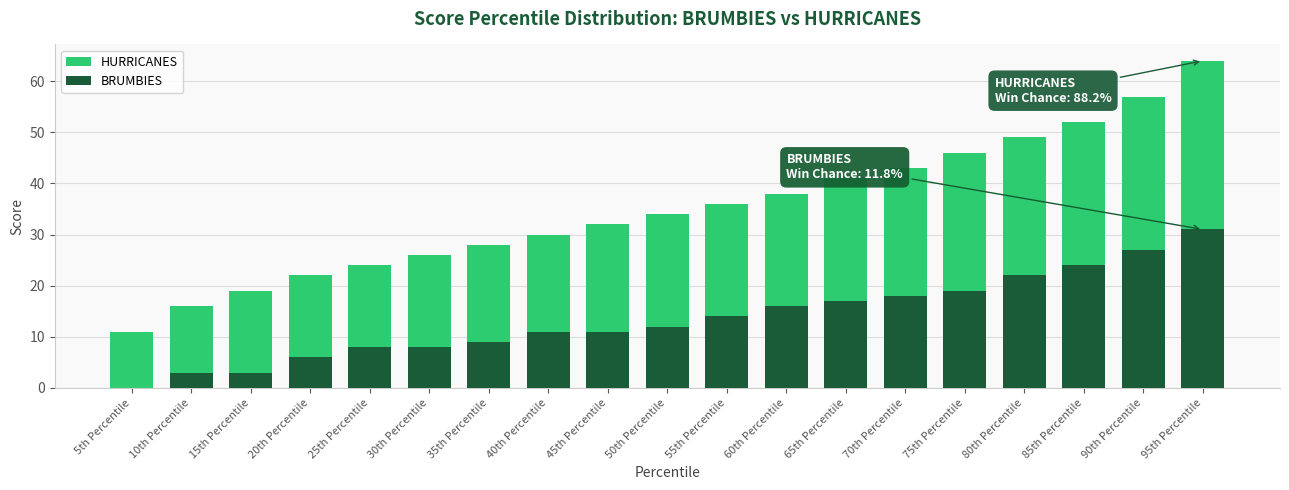

Rank the series by their maximum value, from lowest to highest.

BRUMBIES, HURRICANES